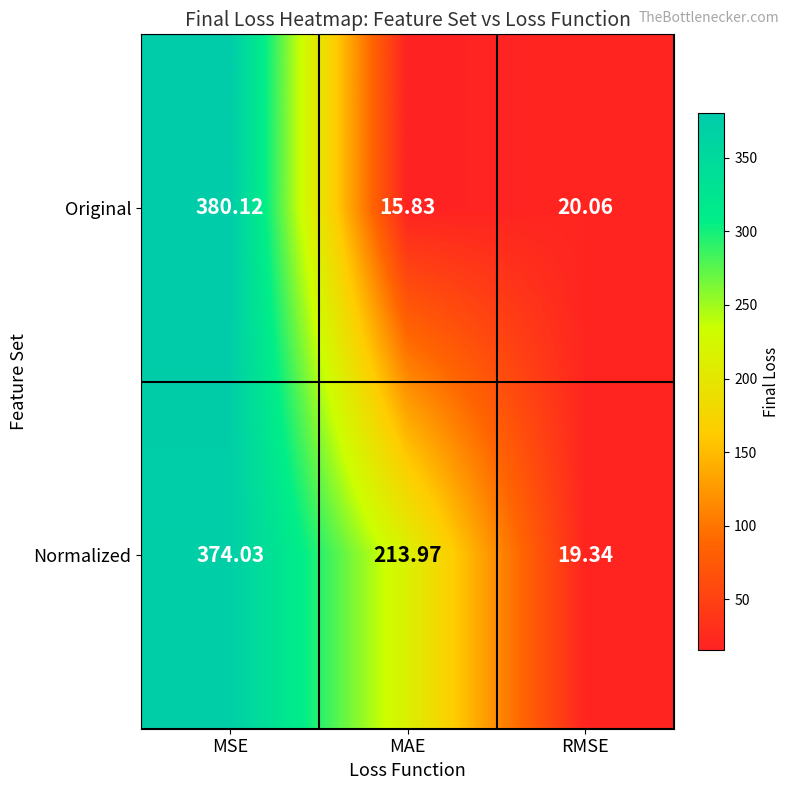

At which category does the chart reach its peak across all series?

MSE